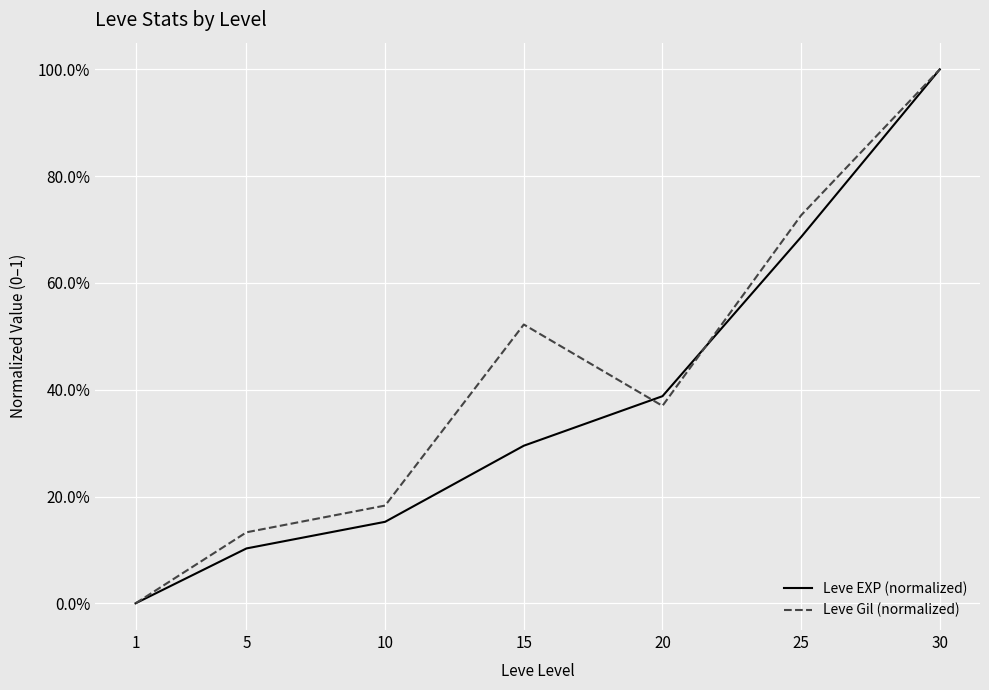

Does the chart display data point markers on the line(s)?

No